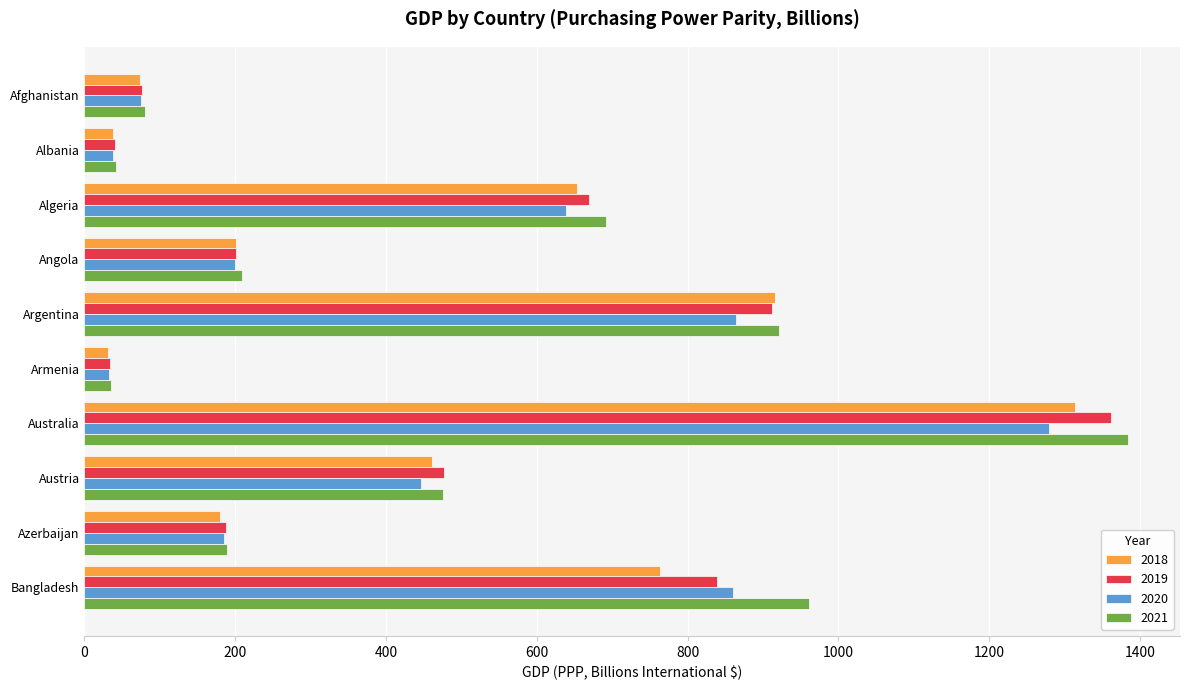

How many categories are shown in the chart?

10